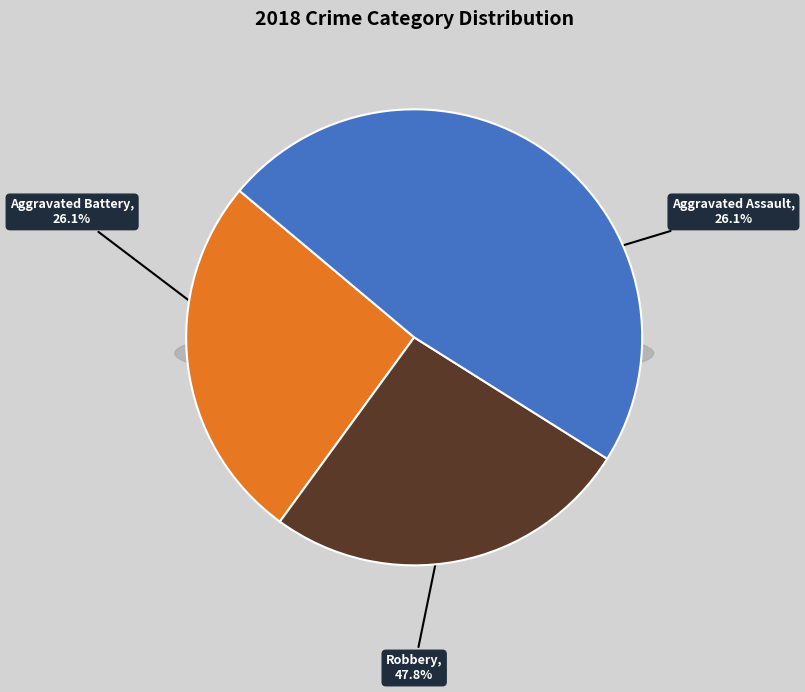

Which category has the biggest portion of the pie?

Robbery